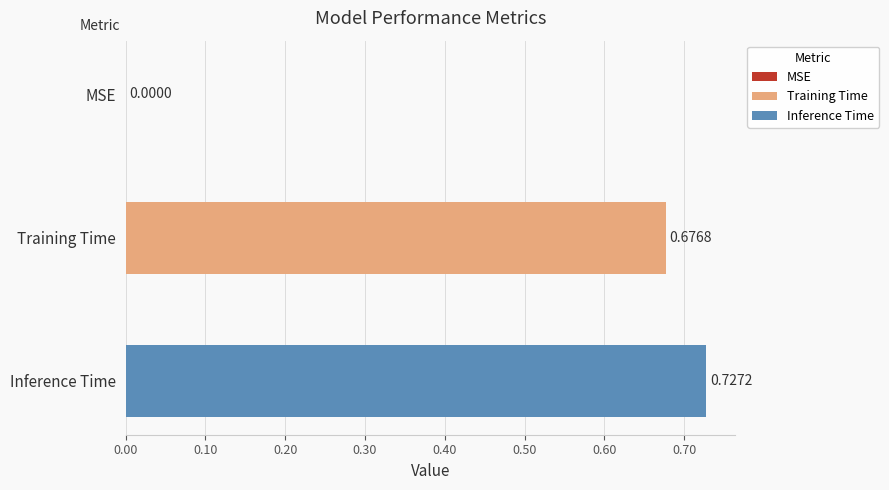

List the series in order of their peak value, highest first.

Inference Time, Training Time